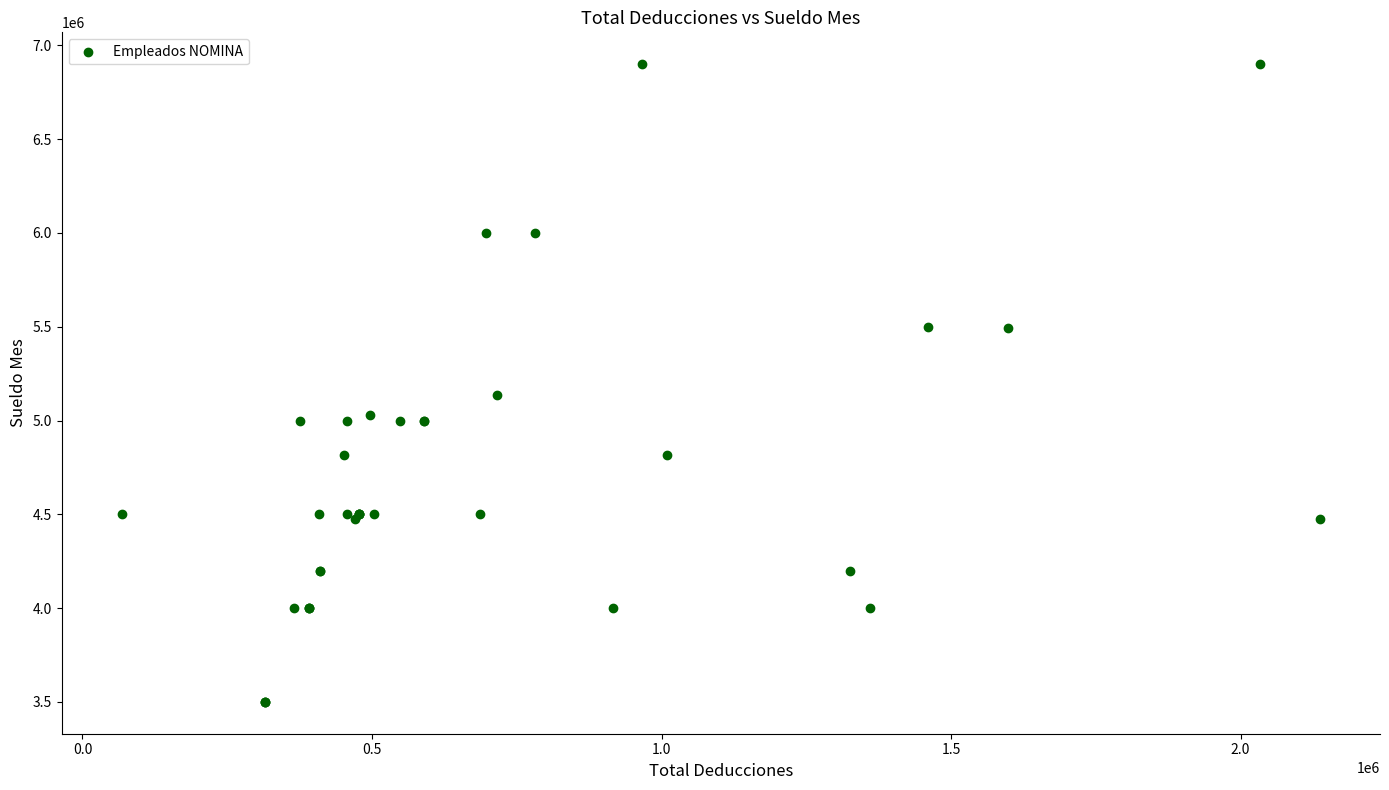

What Y value in the scatter plot is closest to 5200000?

5136000